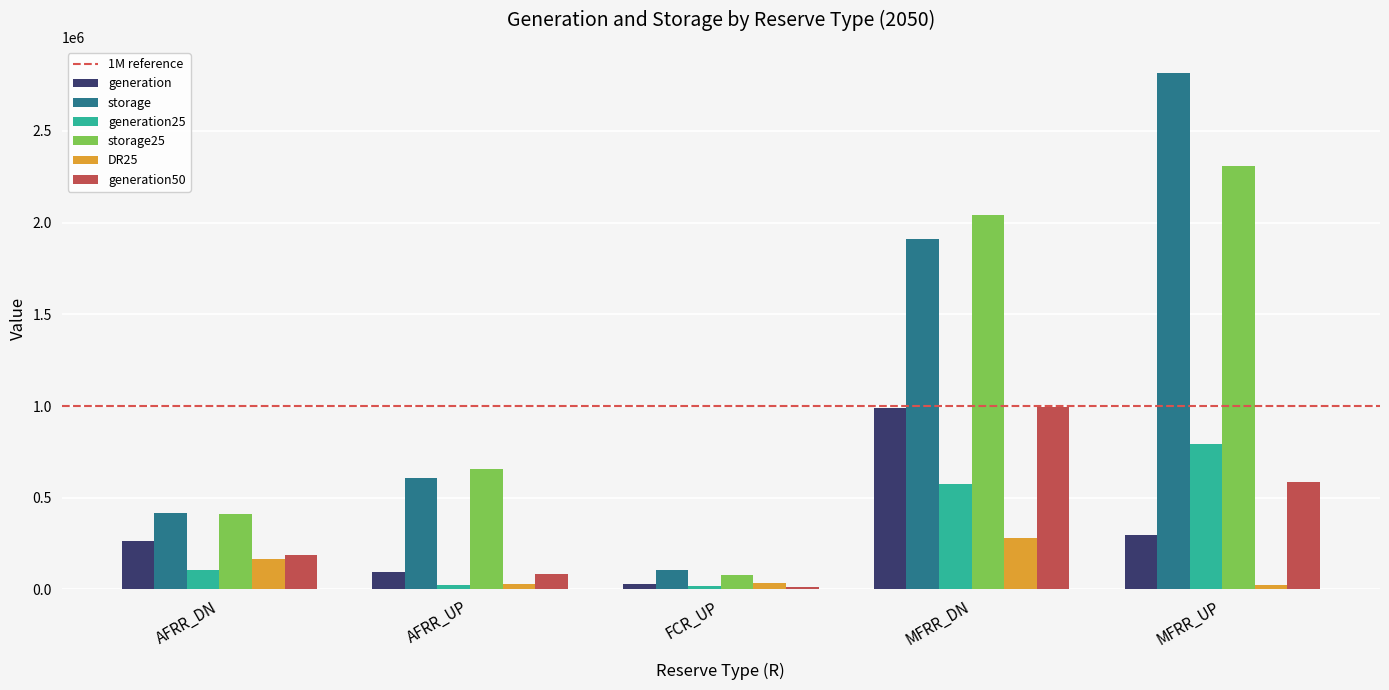

The value of generation50 at MFRR_UP is 273059.4. True or false?

False